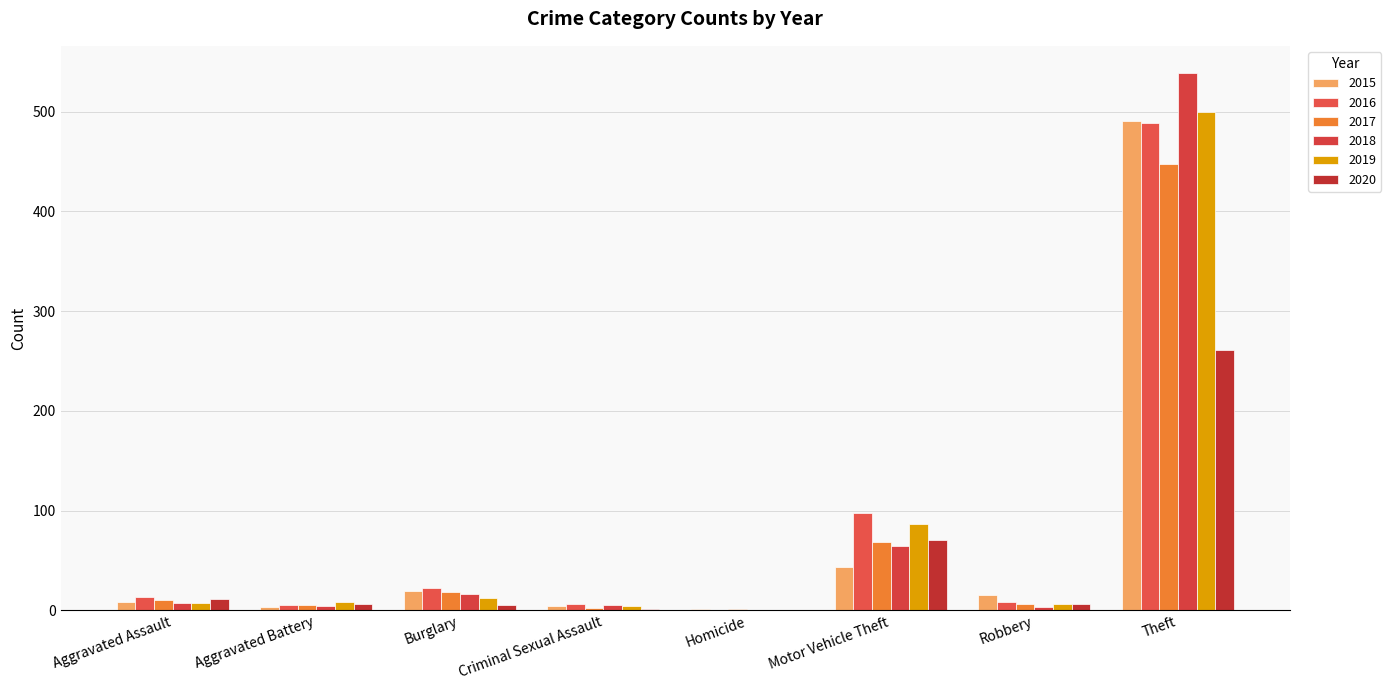

Is the value of 2015 at Aggravated Battery greater than the value of 2017 at Criminal Sexual Assault?

Yes